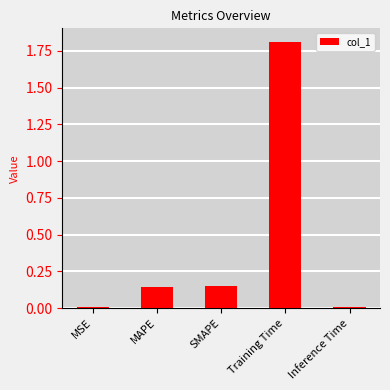

What is the label of the 3rd bar from the right?

SMAPE